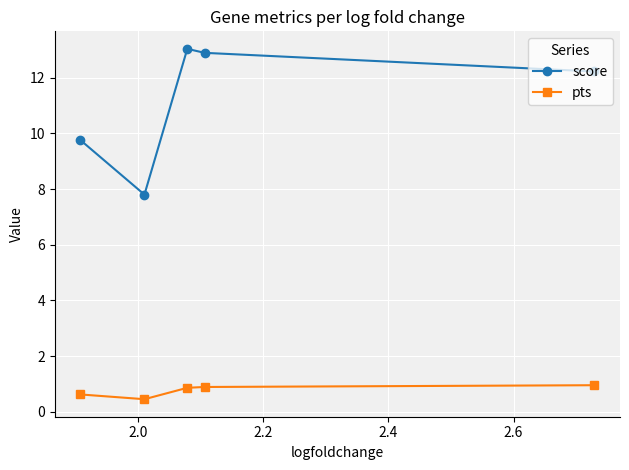

What is the difference between the maximum and minimum values in the score series?

5.2